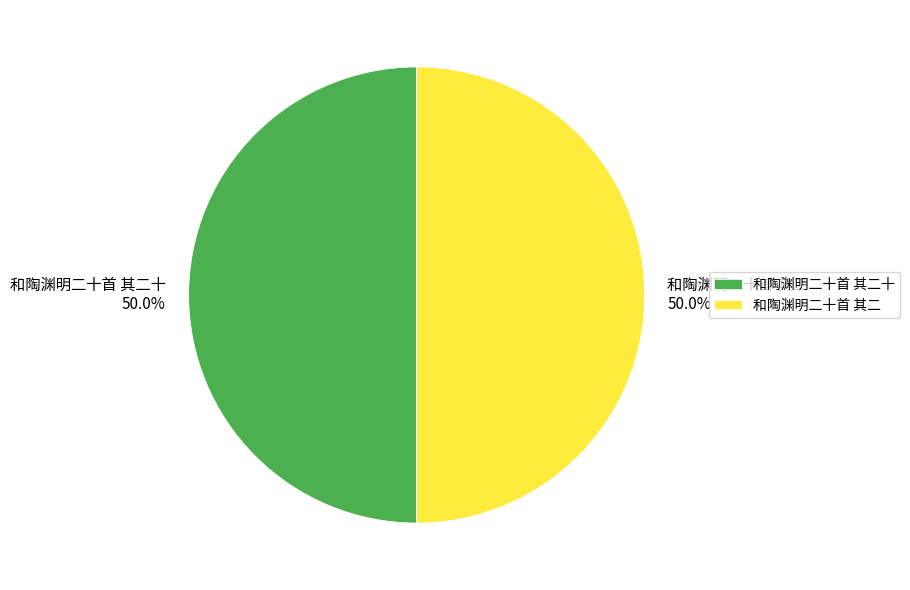

What percentage do 和陶渊明二十首 其二十 and 和陶渊明二十首 其二 together represent?

100.0%